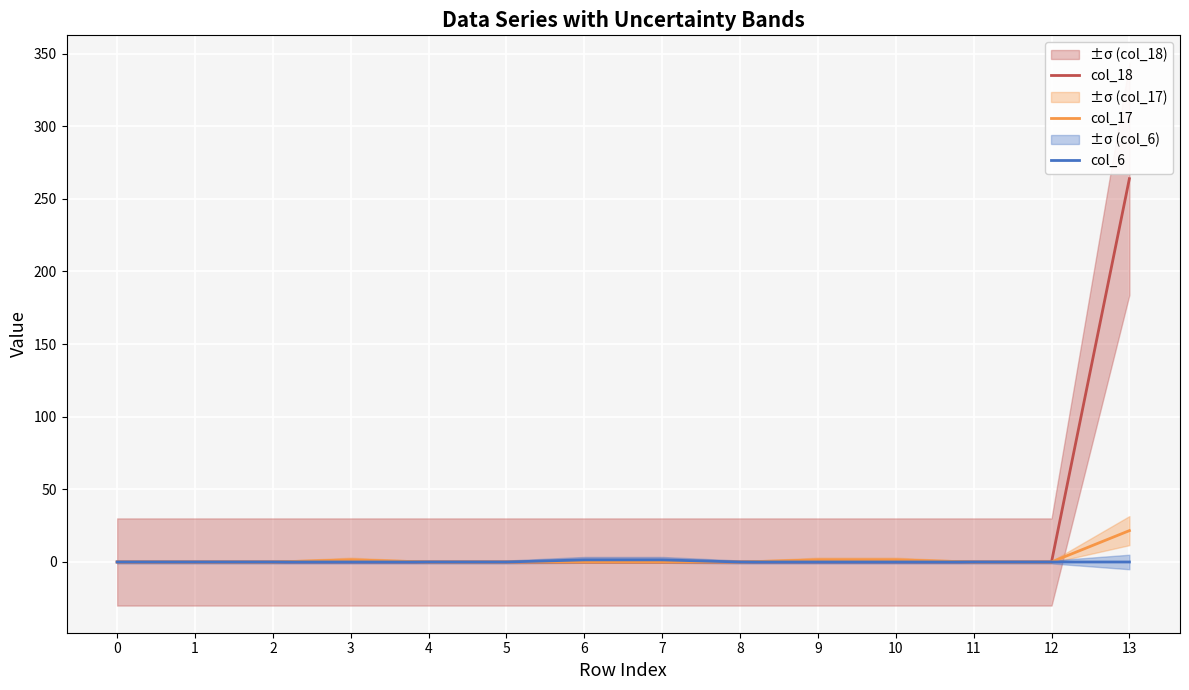

List the labels in order of col_18 value, largest first.

13, 0, 1, 2, 3, 4, 5, 6, 7, 8, 9, 10, 11, 12